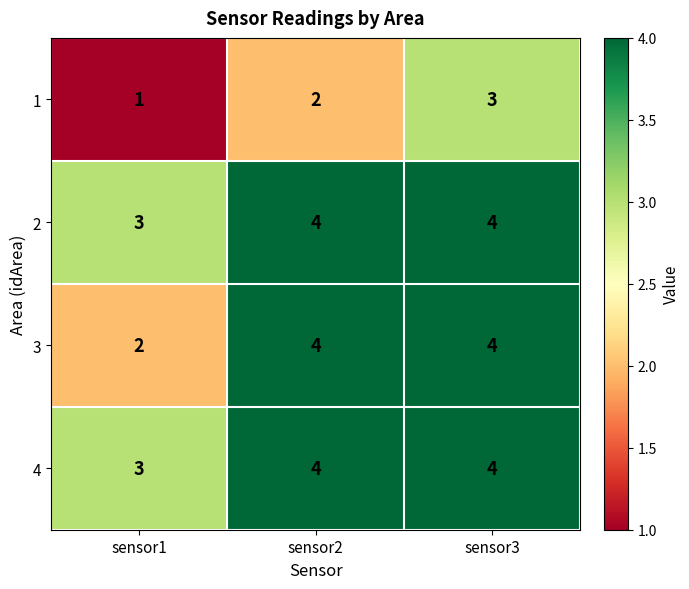

What is the average value of the 2 series?

4